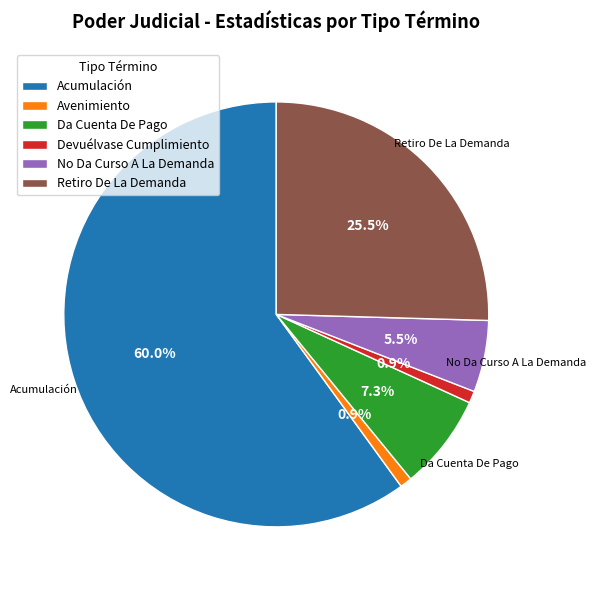

Count the number of slices in the pie.

6